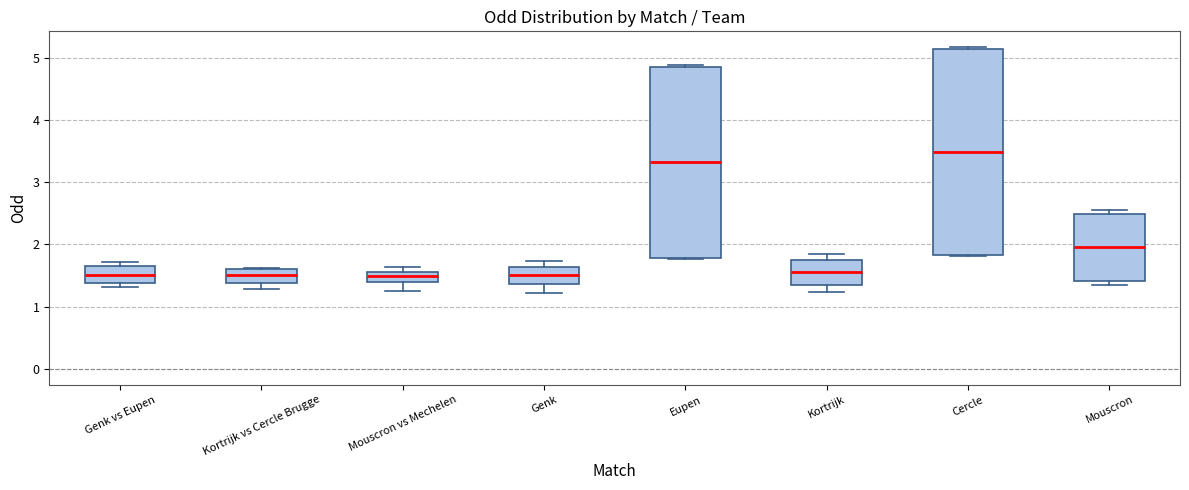

Which box is the tallest, from its lower edge to its upper edge?

Cercle